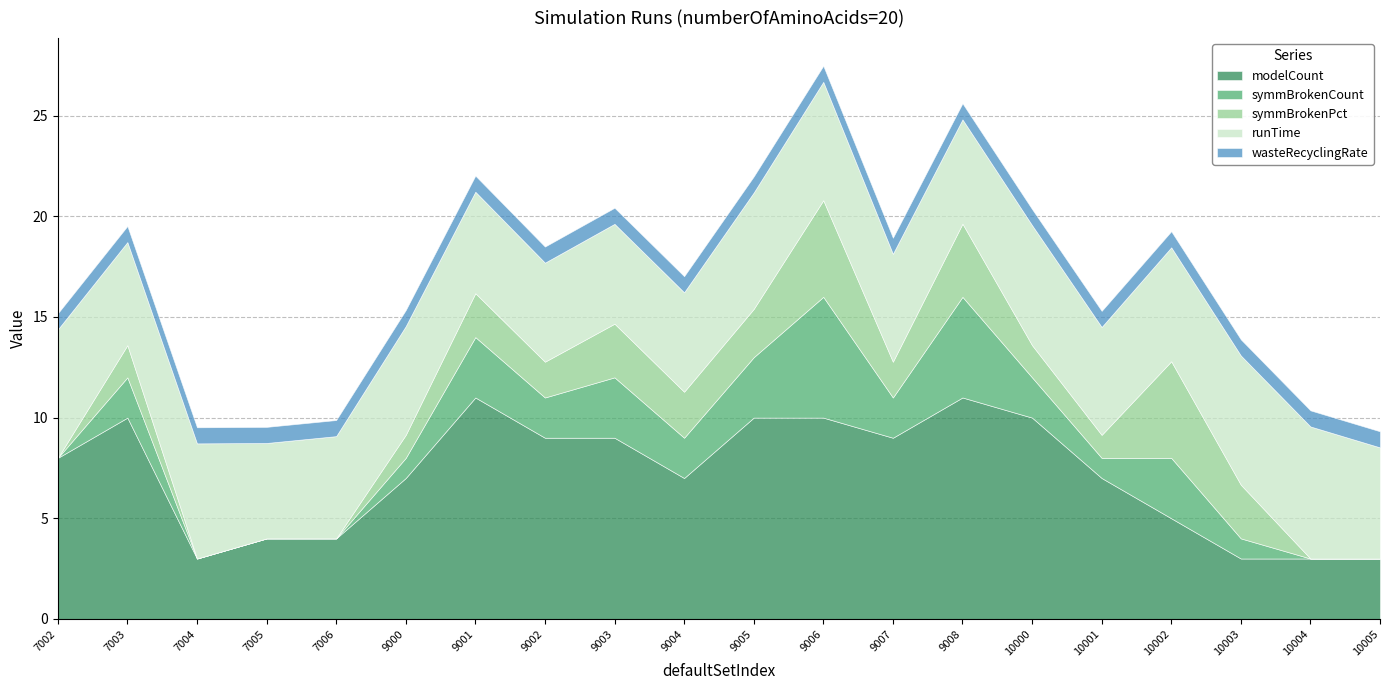

What is the highest value of the modelCount series?

11.0